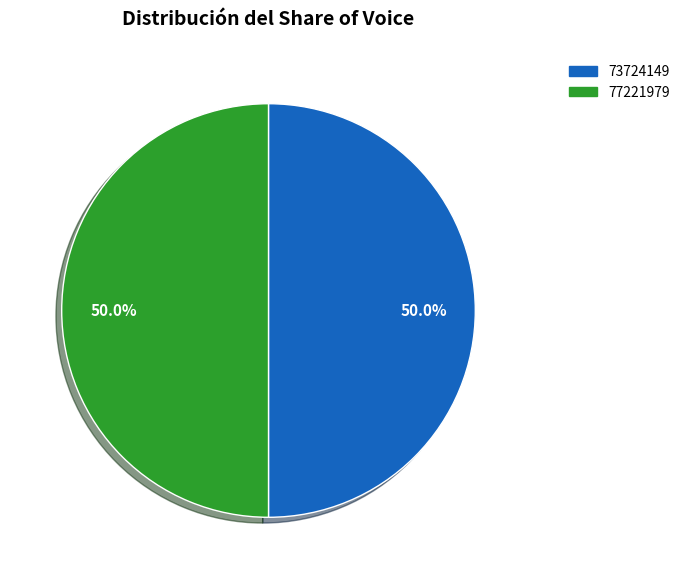

What is the total percentage of 77221979 and 73724149?

100.0%